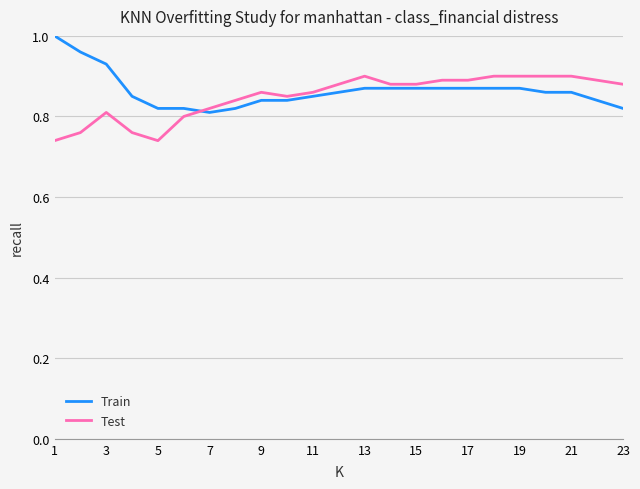

Rank the series by their maximum value, from lowest to highest.

Test, Train